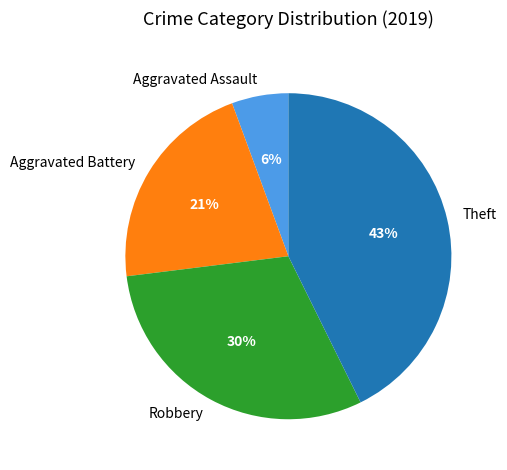

To the nearest percent, what percentage of the pie is Theft?

43%